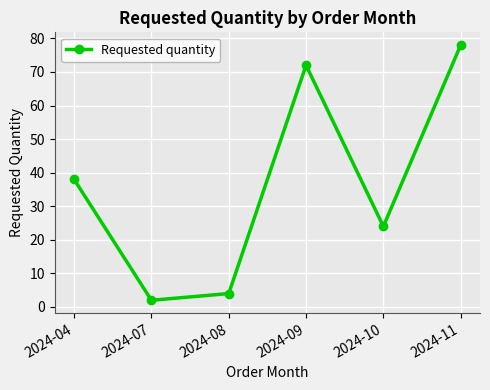

List the labels in order of value, largest first.

2024-11, 2024-09, 2024-04, 2024-10, 2024-08, 2024-07